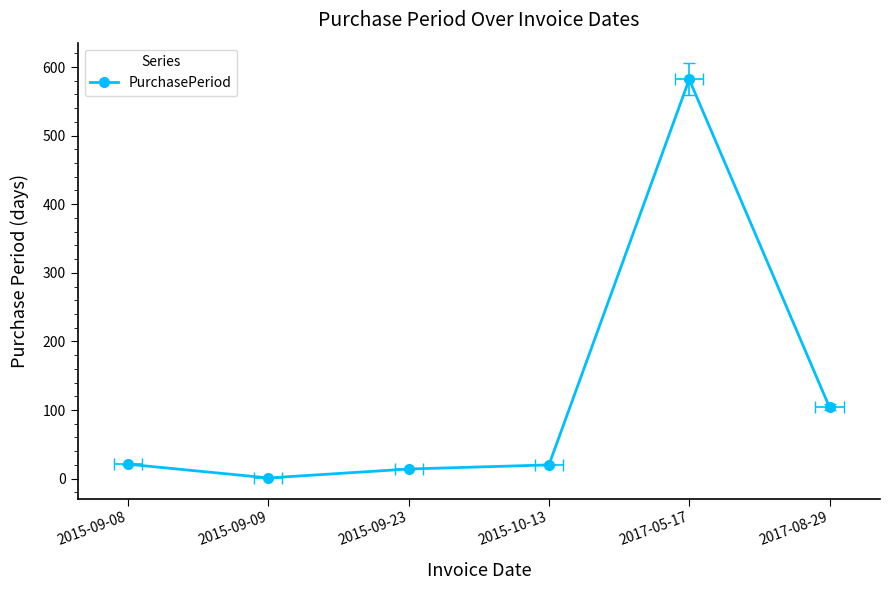

What value does the data have at 2017-08-29?

104